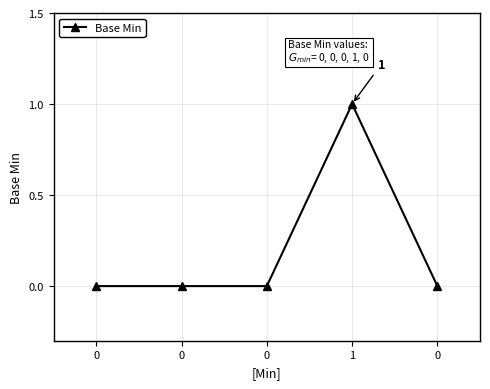

Does the chart have visible grid lines?

Yes